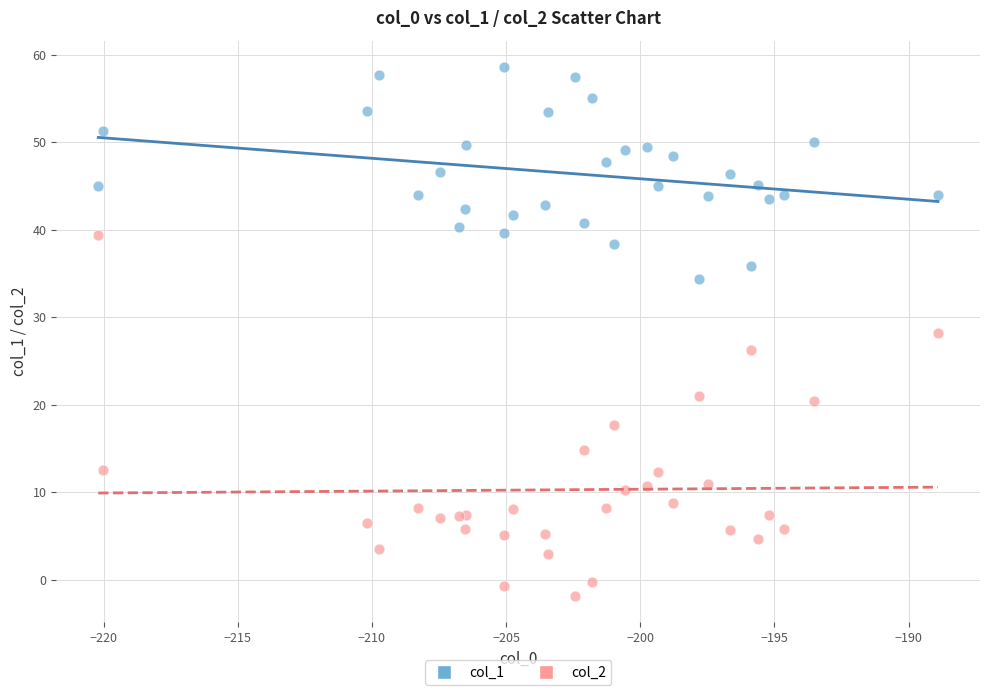

Which series has the largest Y range (max minus min)?

col_2